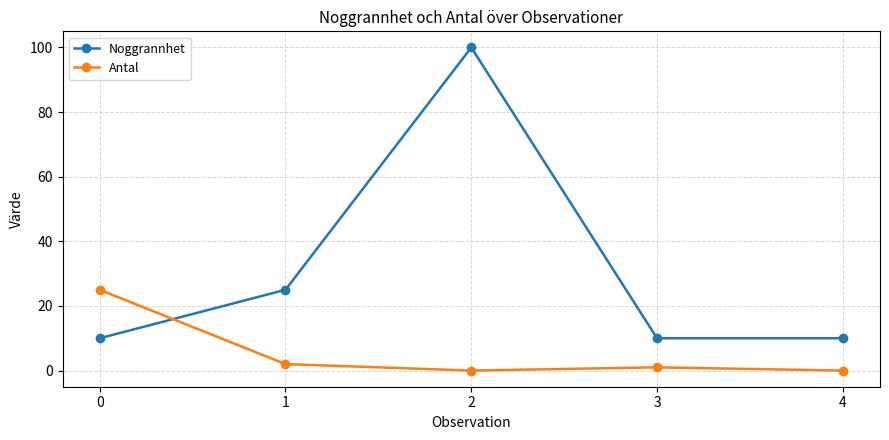

What is the difference between the Antal values at 0 and 4?

25